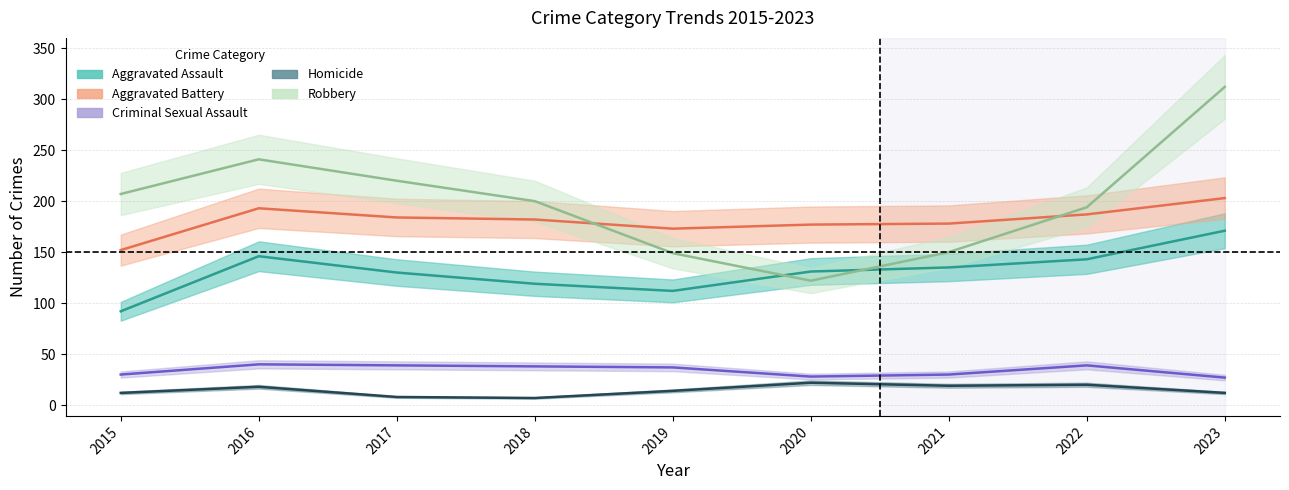

In Criminal Sexual Assault, how many points are higher than both neighbors (excluding endpoints)?

2